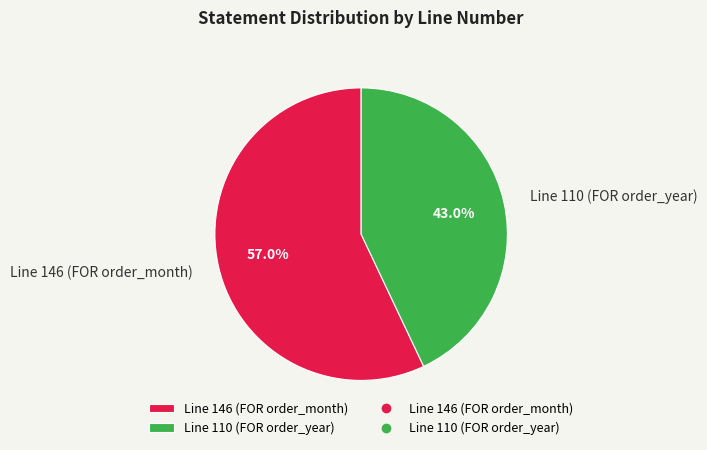

How many segments does this pie chart have?

2